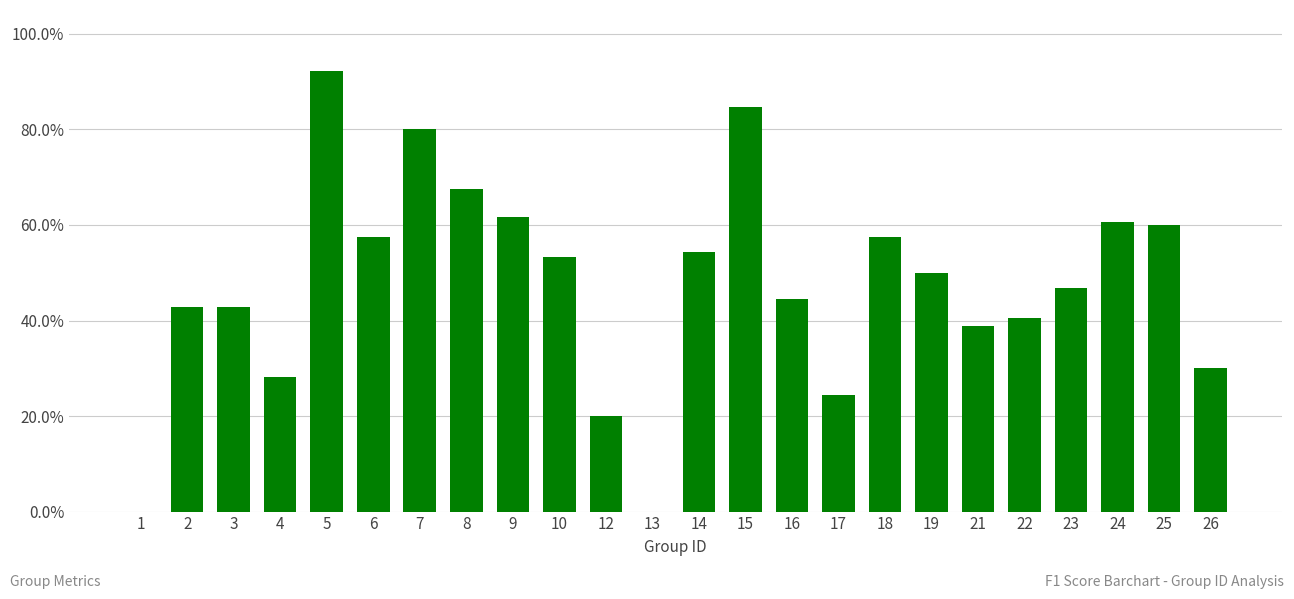

How many series are shown in this chart?

1